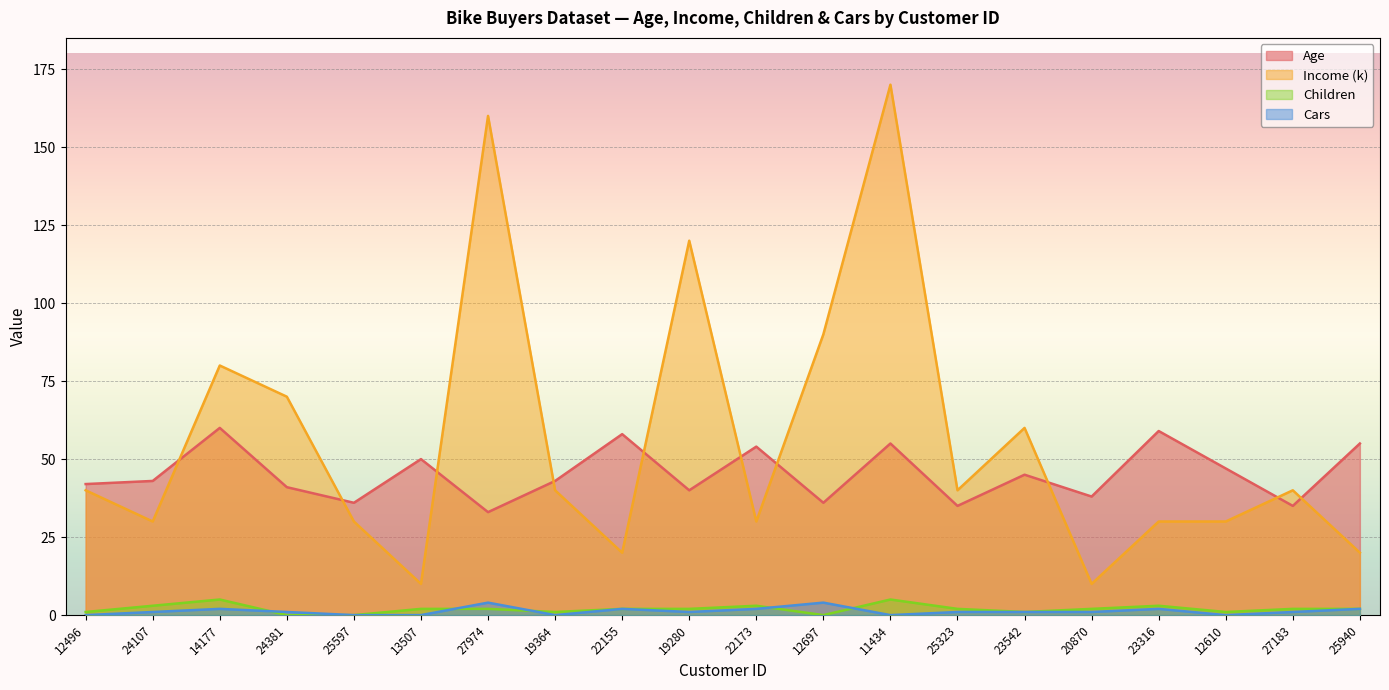

Reading right to left, transcribe all the data shown in this chart.

Age: 55	35	47	59	38	45	35	55	36	54	40	58	43	33	50	36	41	60	43	42
Income (k): 20	40	30	30	10	60	40	170	90	30	120	20	40	160	10	30	70	80	30	40
Children: 2	2	1	3	2	1	2	5	0	3	2	2	1	2	2	0	0	5	3	1
Cars: 2	1	0	2	1	1	1	0	4	2	1	2	0	4	0	0	1	2	1	0